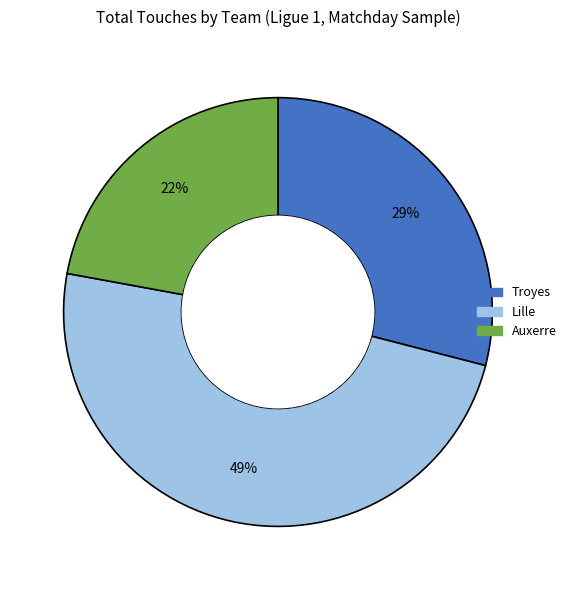

To the nearest percent, what is the difference between the largest and smallest slice percentages?

27%